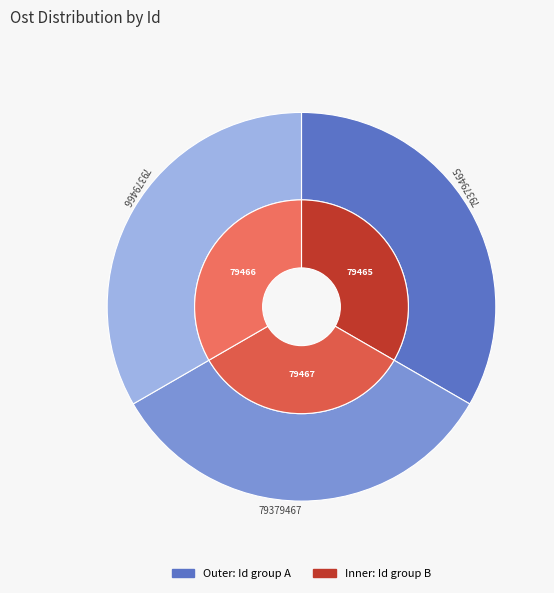

Does 79379467 represent more than half of the total?

No